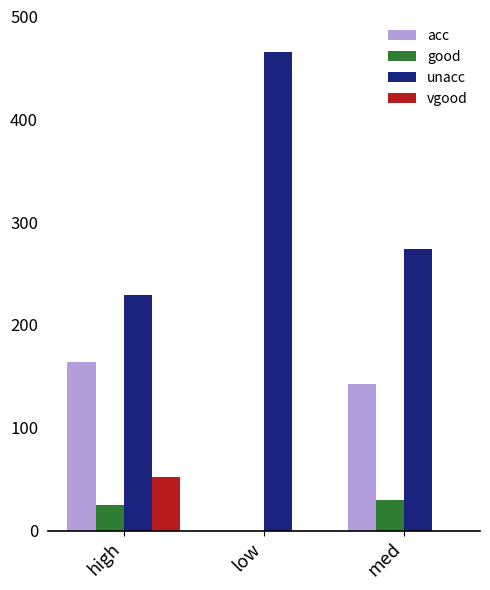

The good series shows 0 at low. True or false?

True